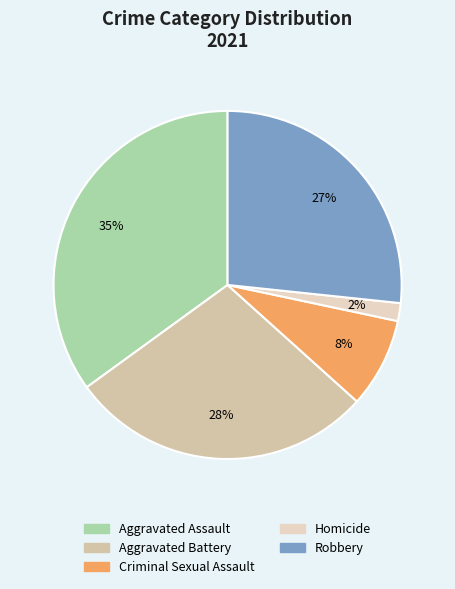

What percentage is the Aggravated Battery slice, to the nearest percent?

28%